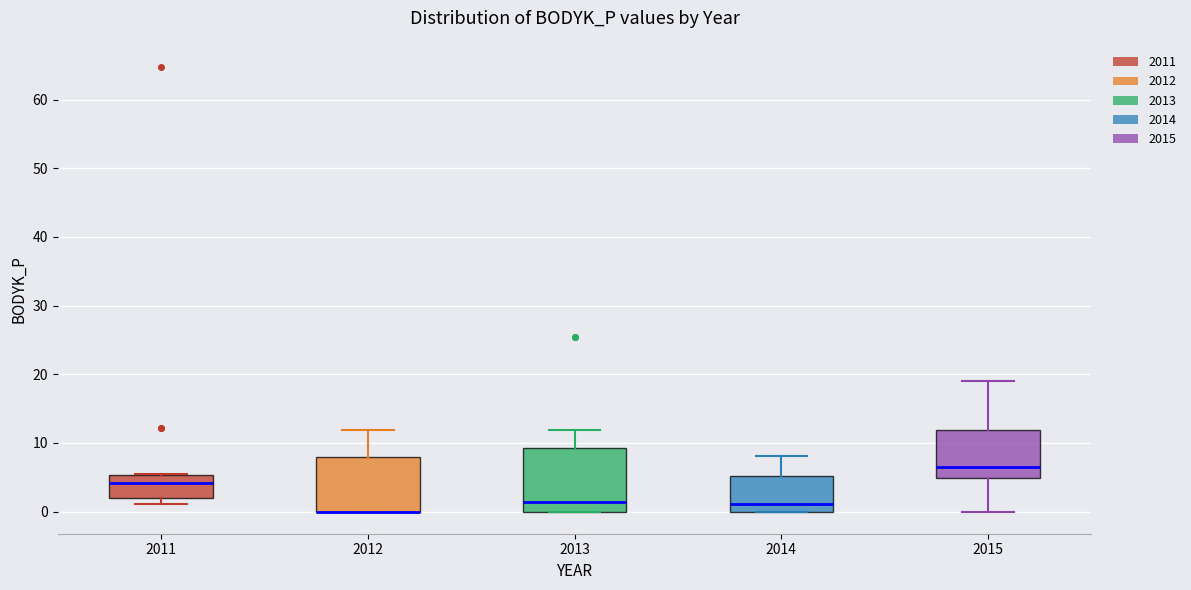

Reading left to right, read every box against the y-axis: the position of its median line, the range the box covers, and the ends of its whiskers. The values are not printed on the chart, so give them approximately, as read against the axis.

2011: median 4, box 2 to 5, whiskers 1 to 5
2012: median 0 (drawn on the box's lower edge), box 0 to 8, whiskers 0 to 12
2013: median 1, box 0 to 9, whiskers 0 to 12
2014: median 1, box 0 to 5, whiskers 0 to 8
2015: median 6, box 5 to 12, whiskers 0 to 19